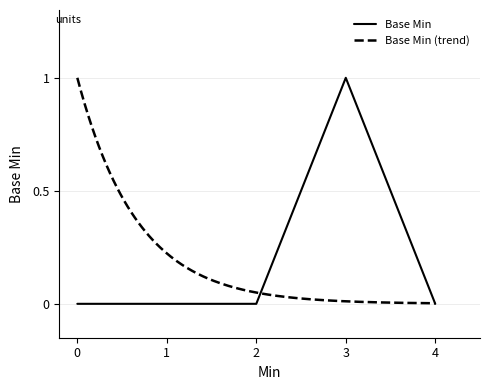

What is the maximum value shown in the chart?

1